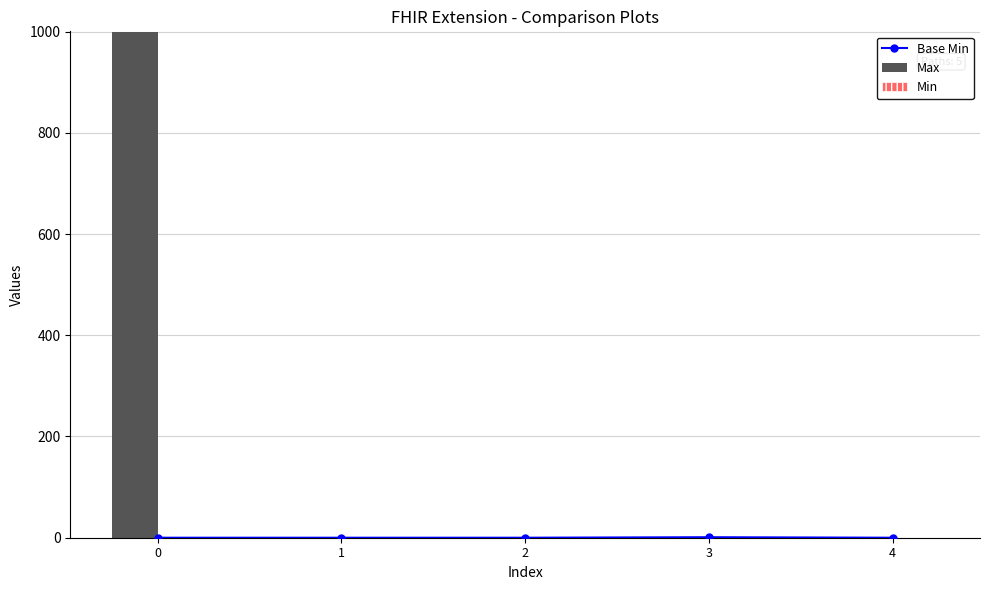

Between 0 and 3, which series saw the biggest shift?

Max